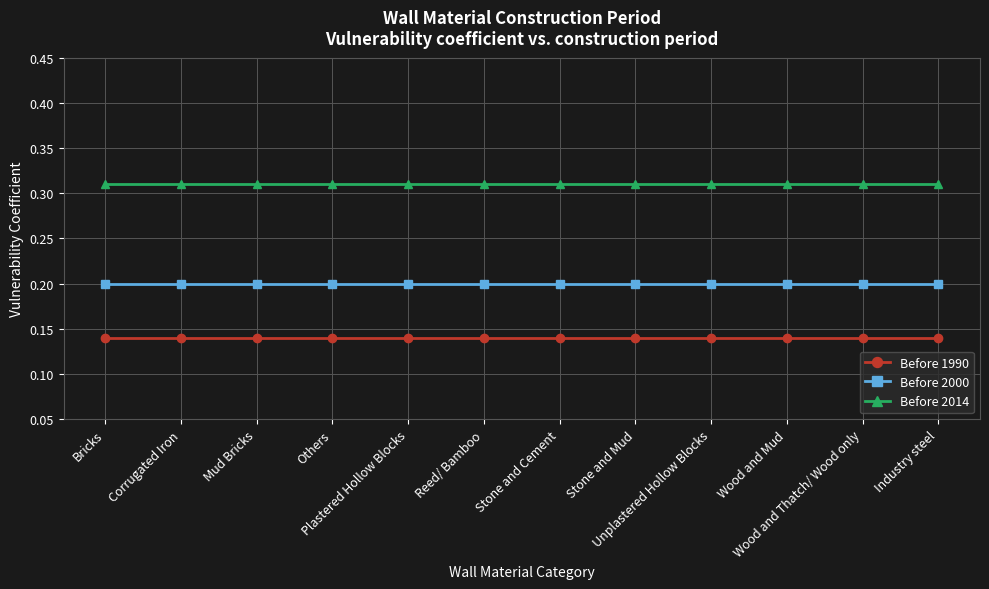

How many lines are shown in the chart?

3